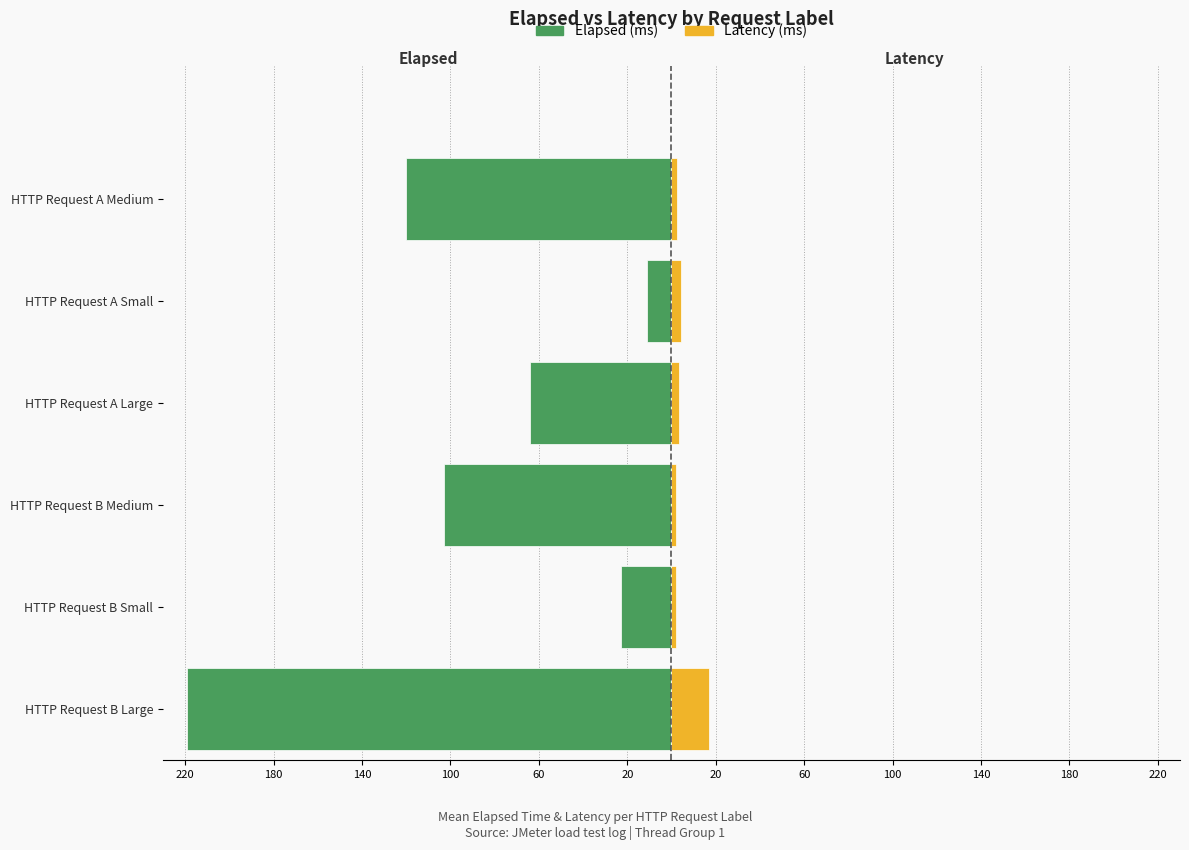

Is it true that Latency (ms) equals 1.3 at HTTP Request B Small?

False